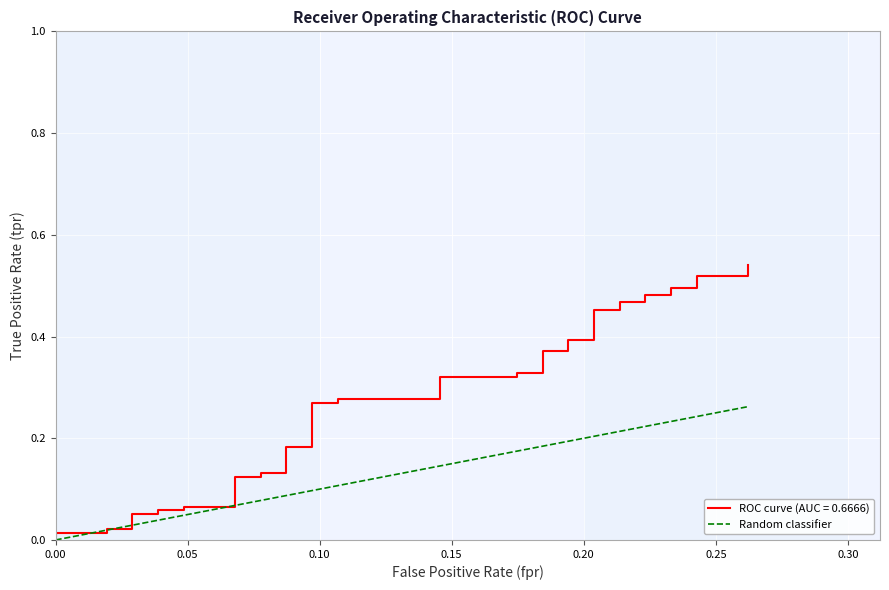

True or false: the data has more than 0 interior local peaks.

False